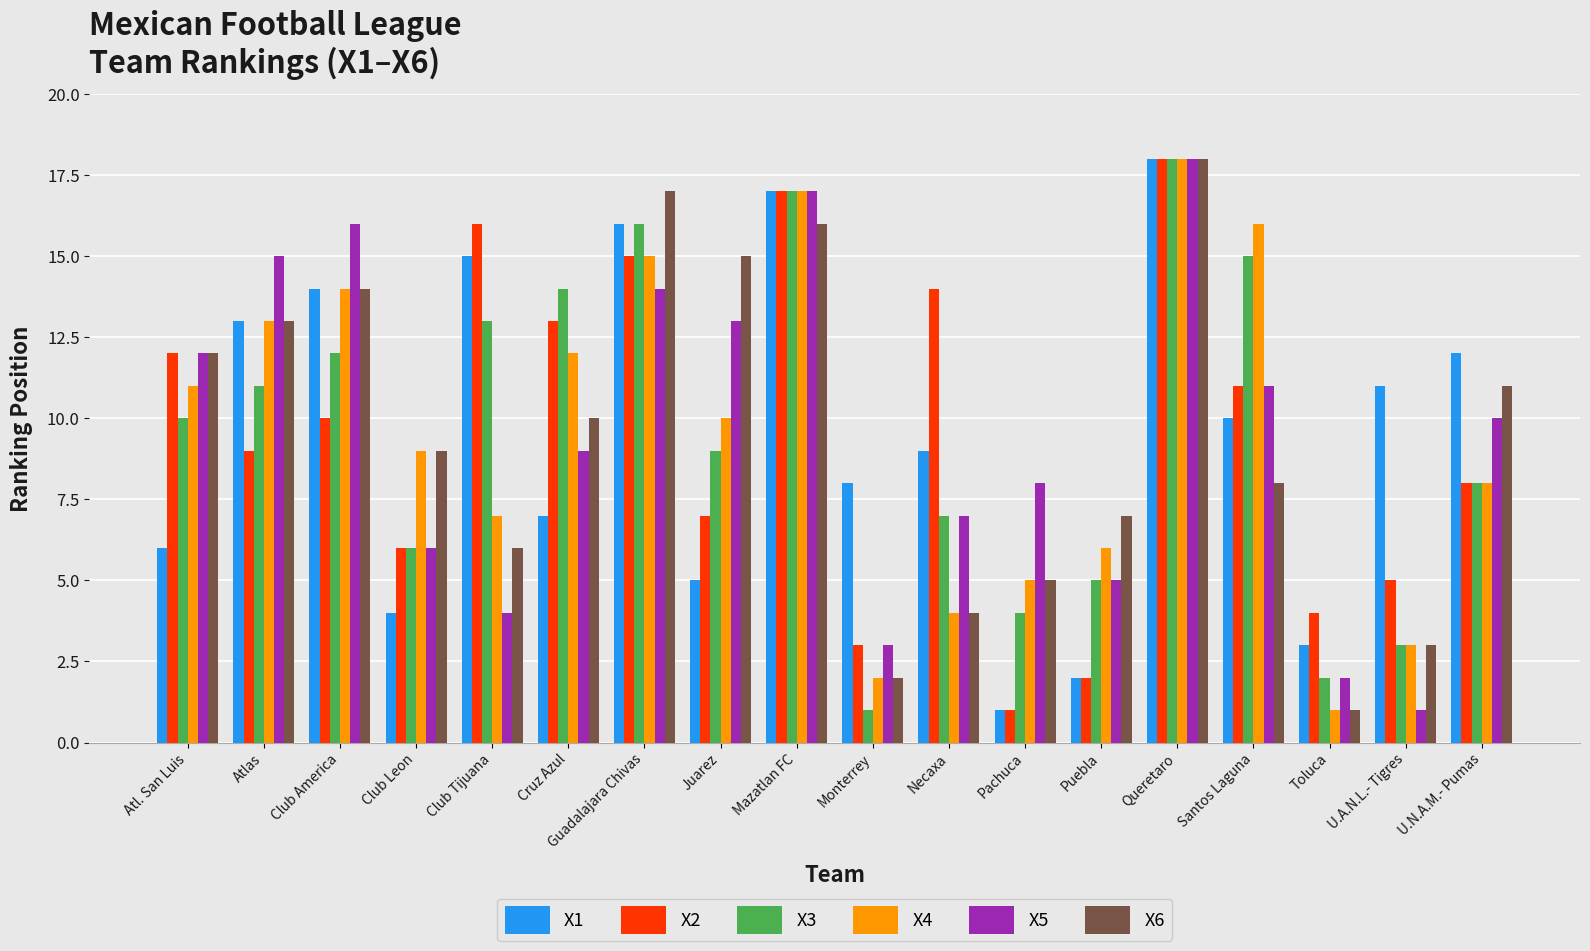

What is the difference between the maximum and second lowest values in the X1 series?

16